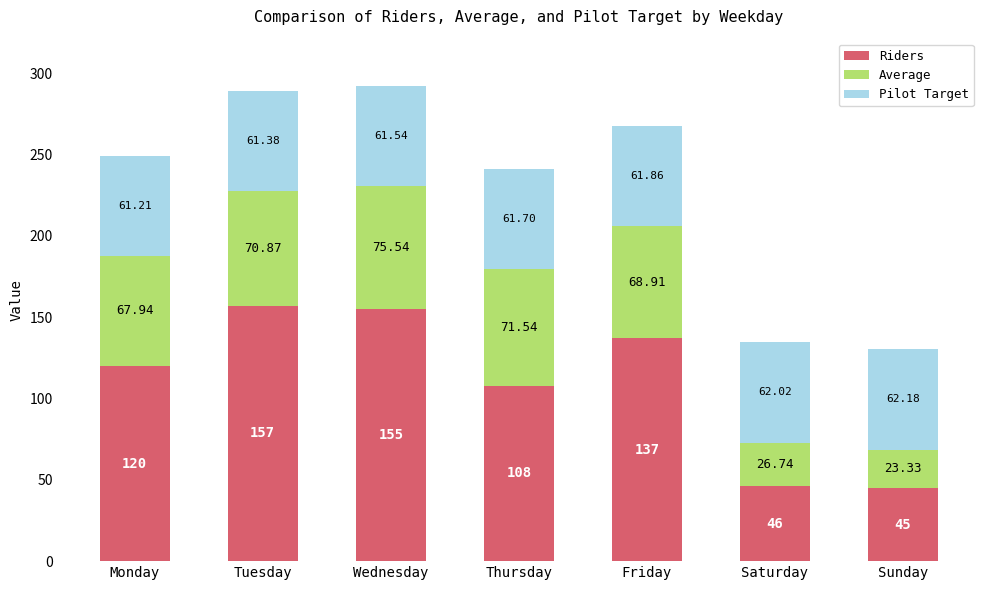

What is the difference between the Riders values at Thursday and Sunday?

63.0